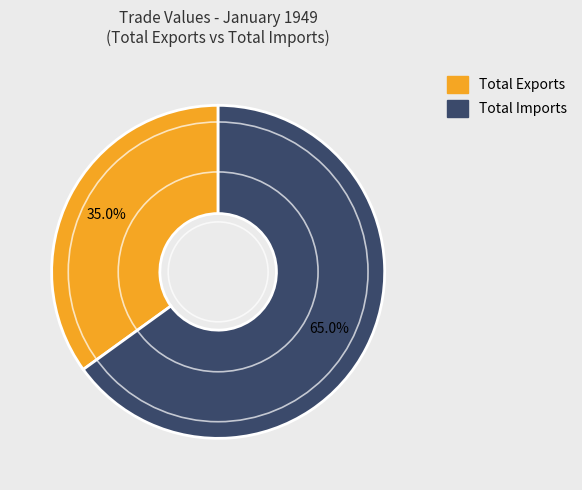

Which has a higher value, Total Exports or Total Imports?

Total Imports